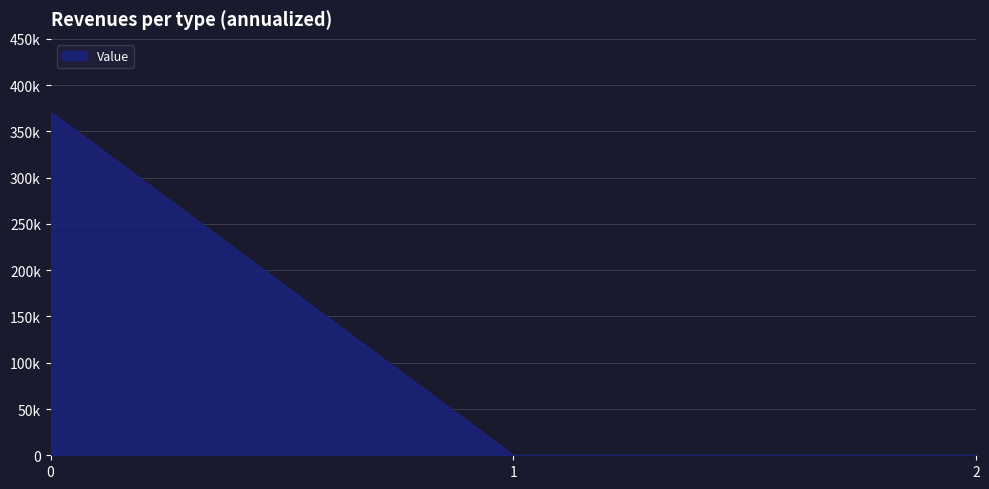

What is the average value?

123753.8